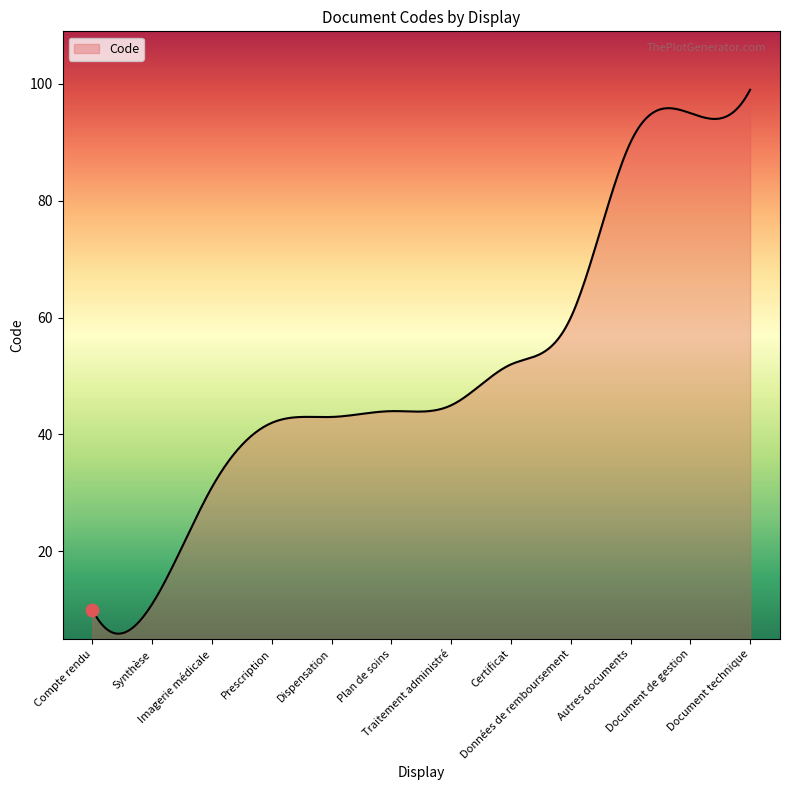

What is the maximum value shown in the chart?

99.0